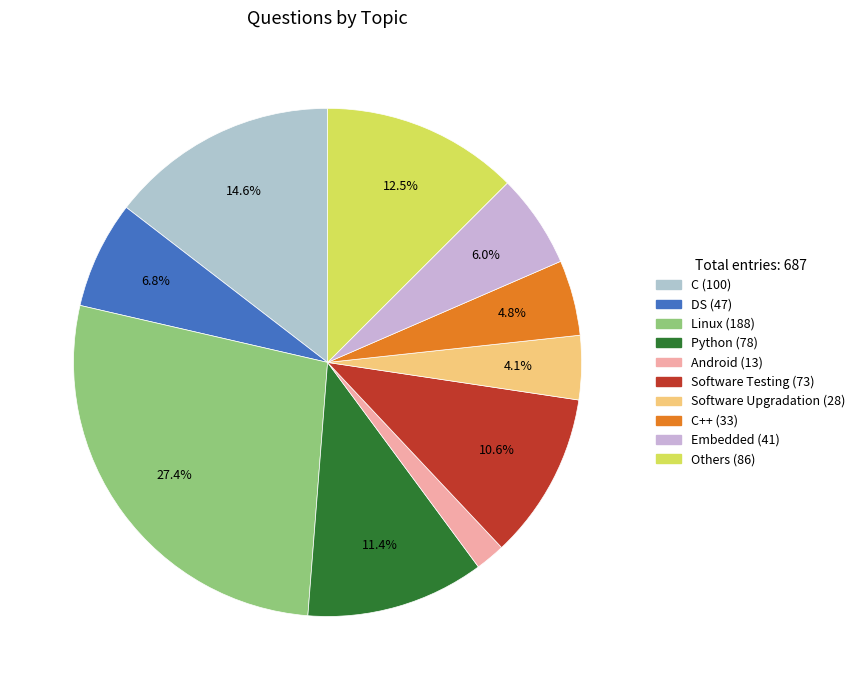

What is the smallest slice in the pie chart?

Android